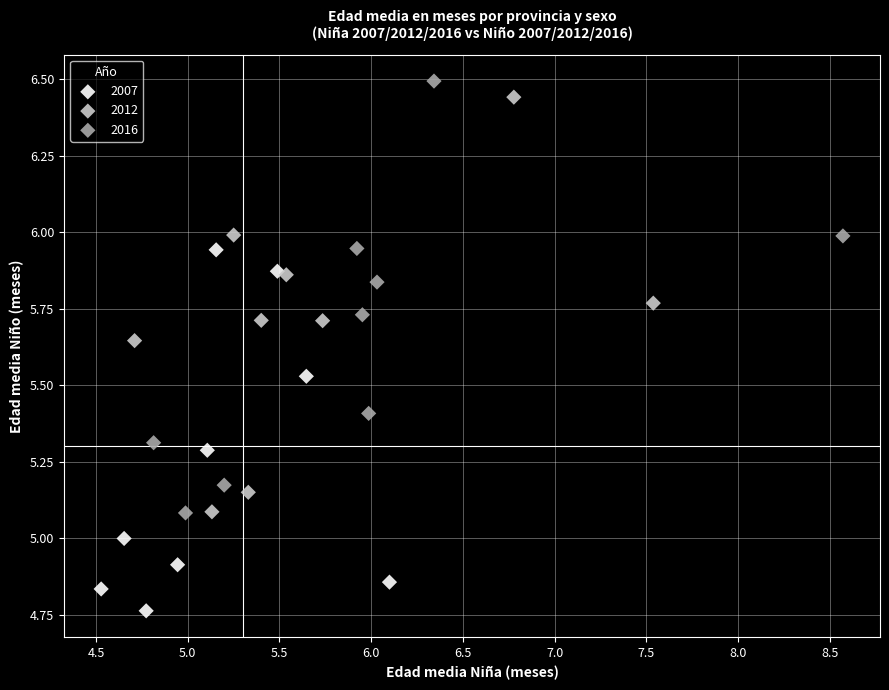

Which series contains the lowest Y value?

2007